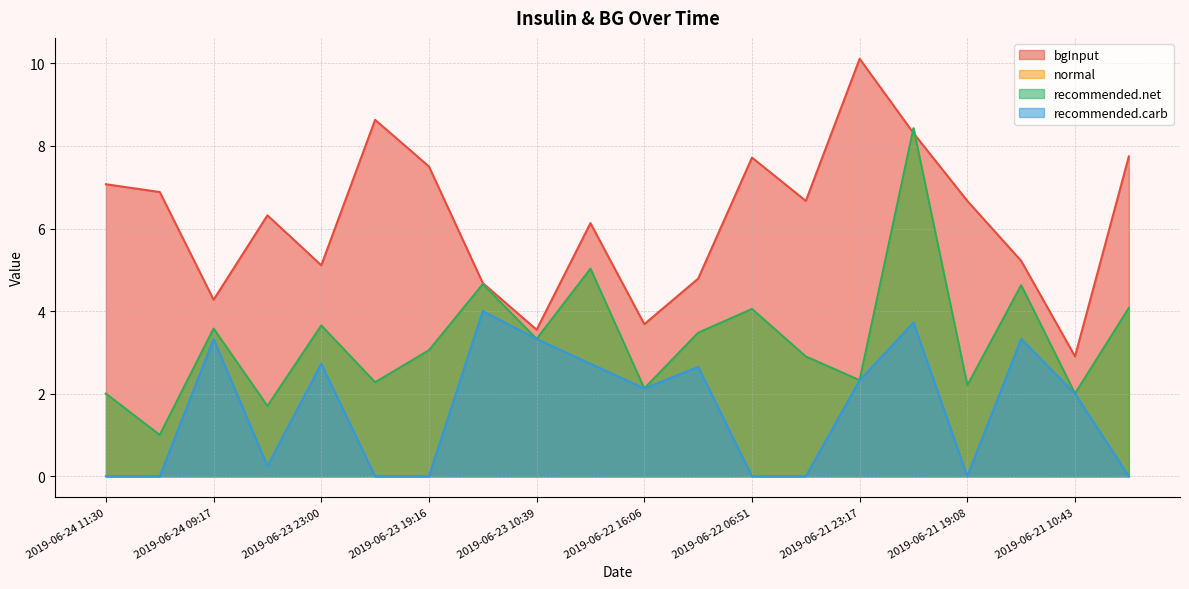

True or false: recommended.carb and bgInput cross at least once.

False